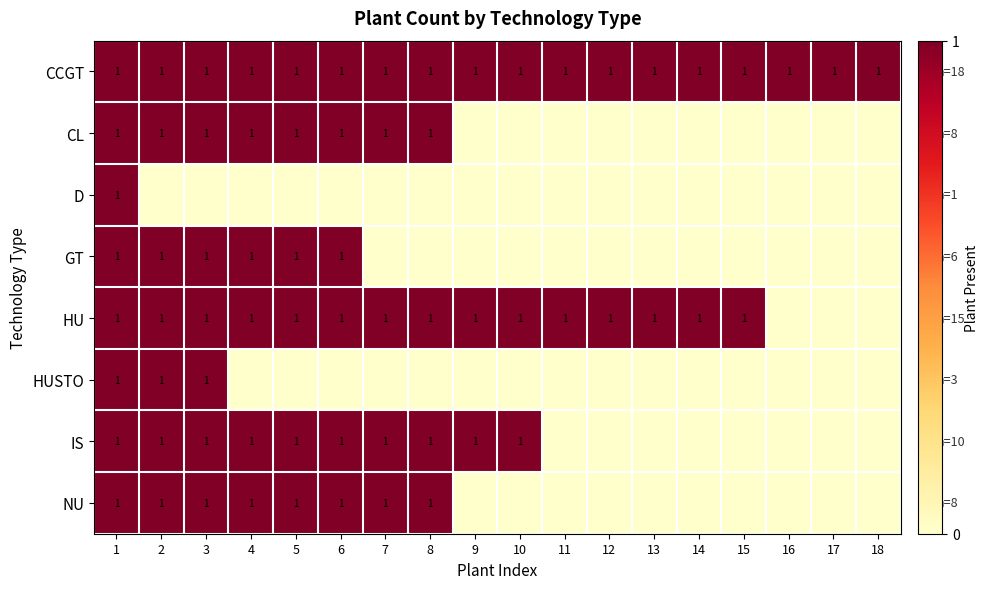

How many categories are shown in the chart?

18